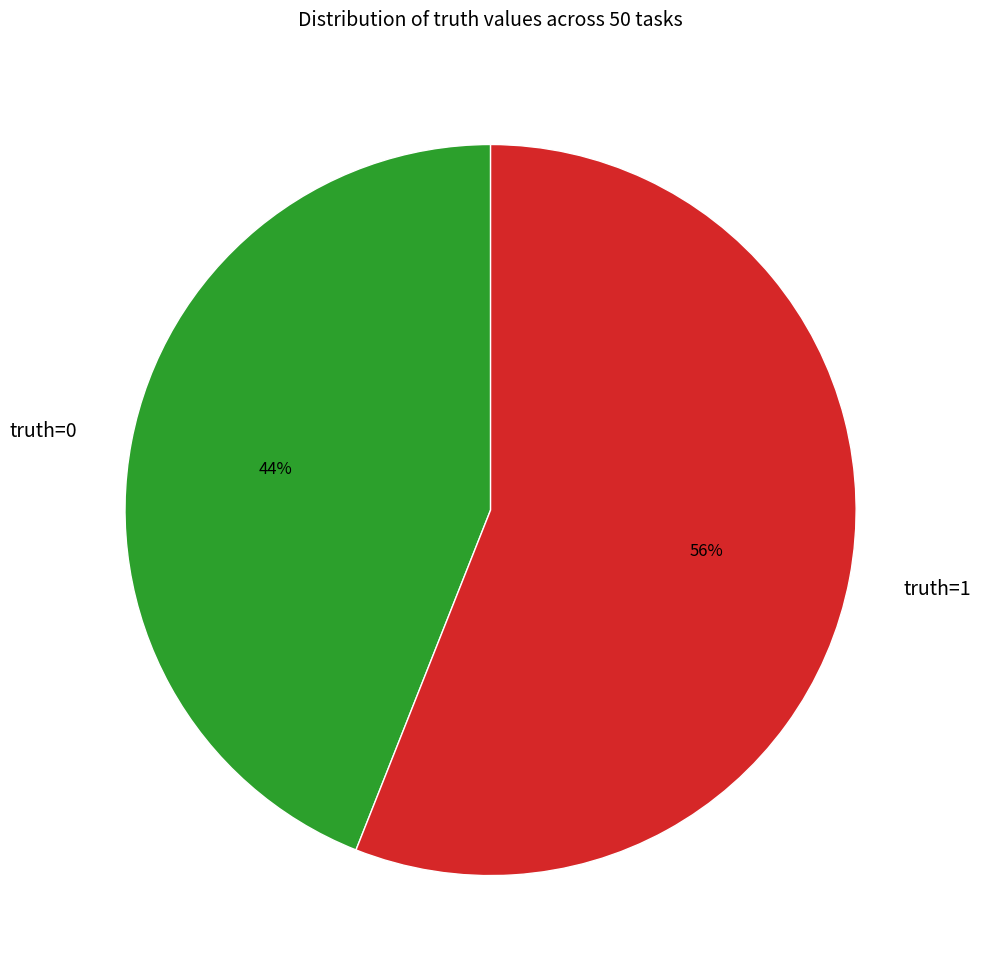

Rank the categories by value from lowest to highest.

truth=0, truth=1